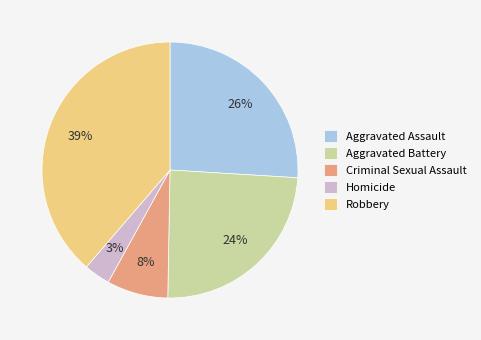

True or false: Aggravated Assault accounts for 26% of the total.

True